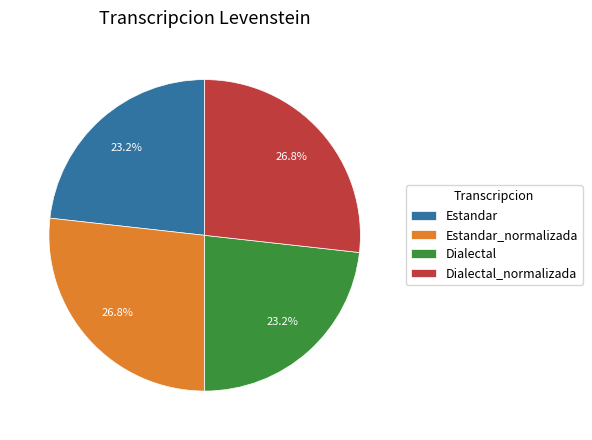

What is the total percentage of Dialectal_normalizada and Estandar?

50.0%